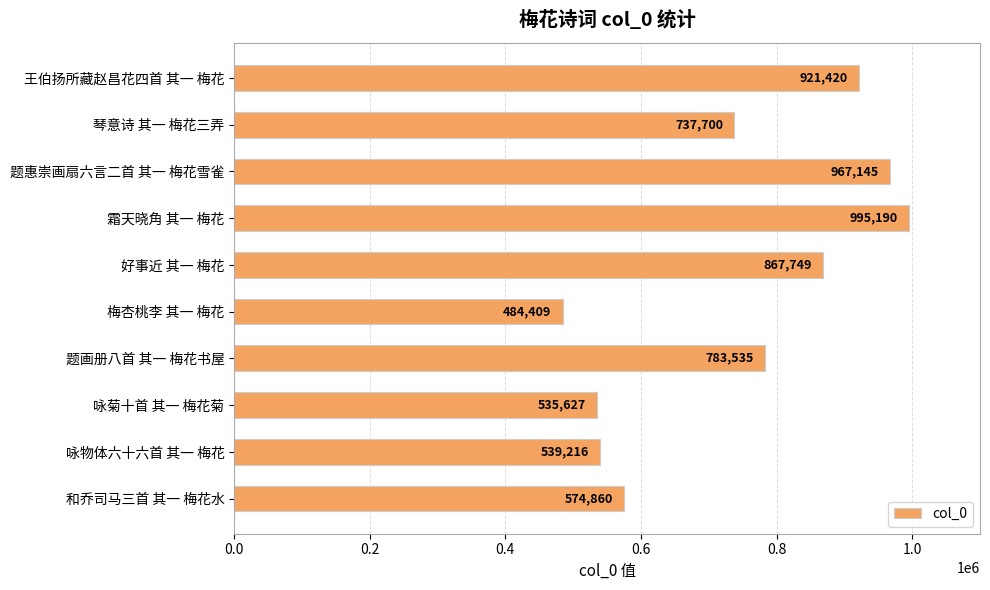

At which category does the chart reach its minimum across all series?

梅杏桃李 其一 梅花